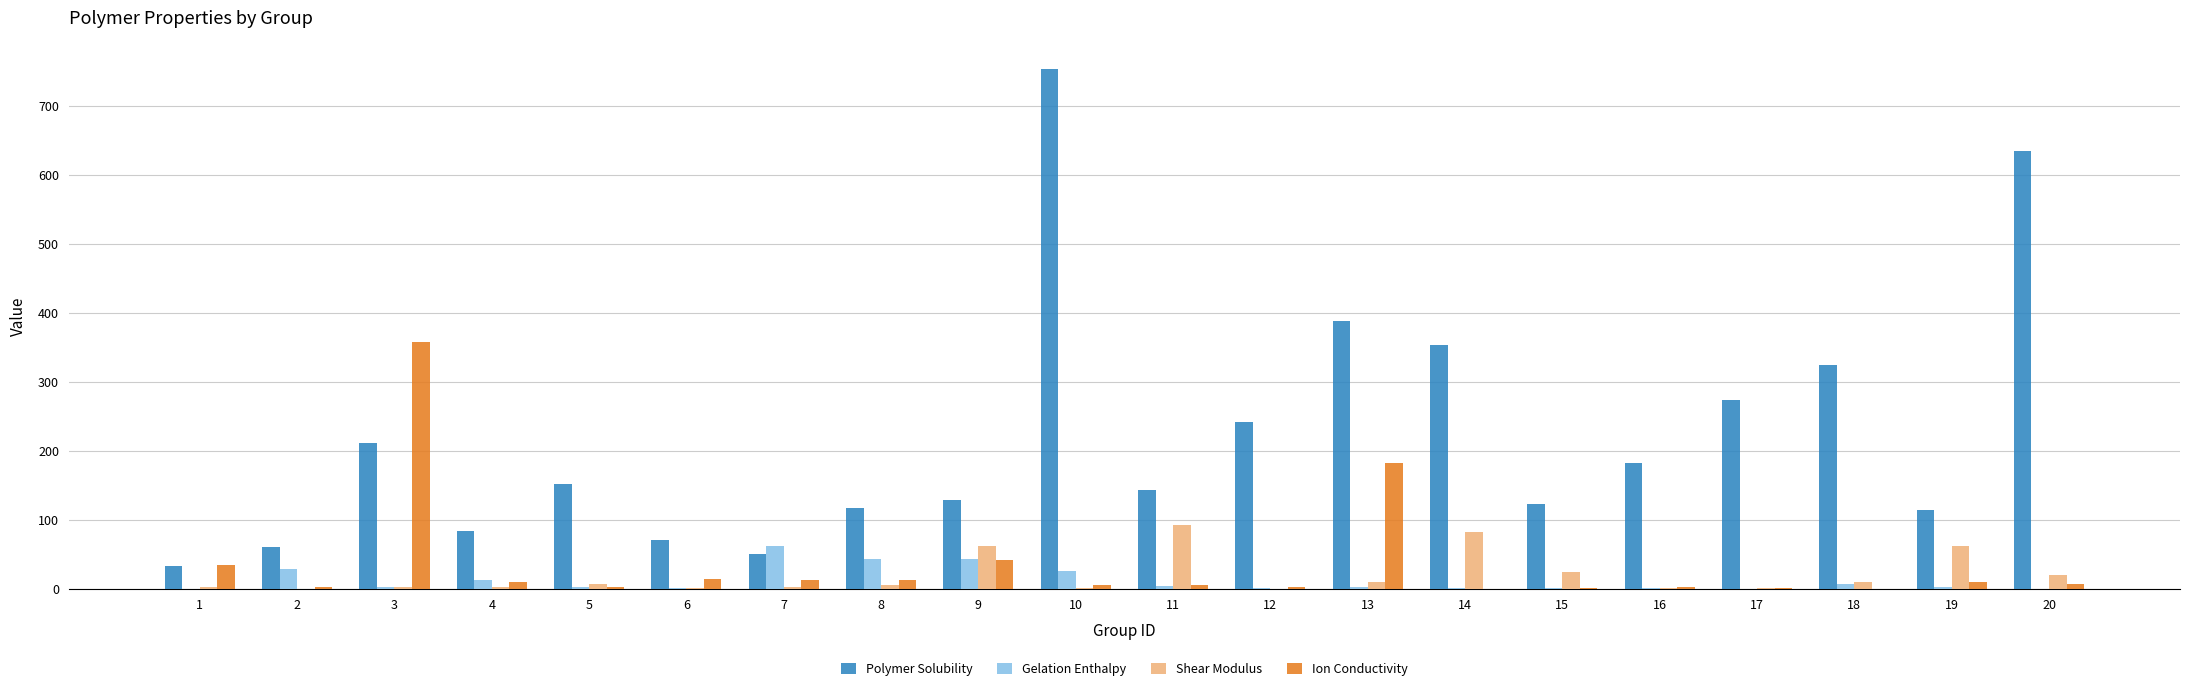

What is the maximum value shown in the chart?

753.4